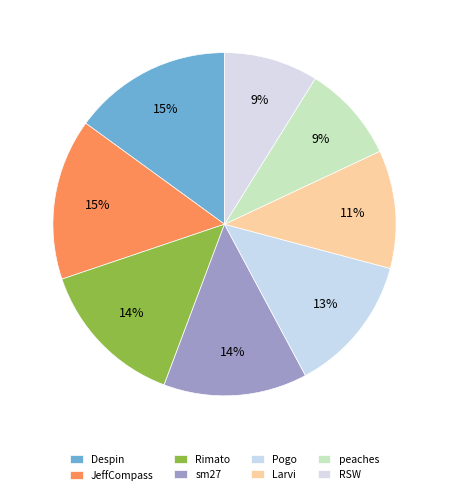

Count the number of slices in the pie.

8